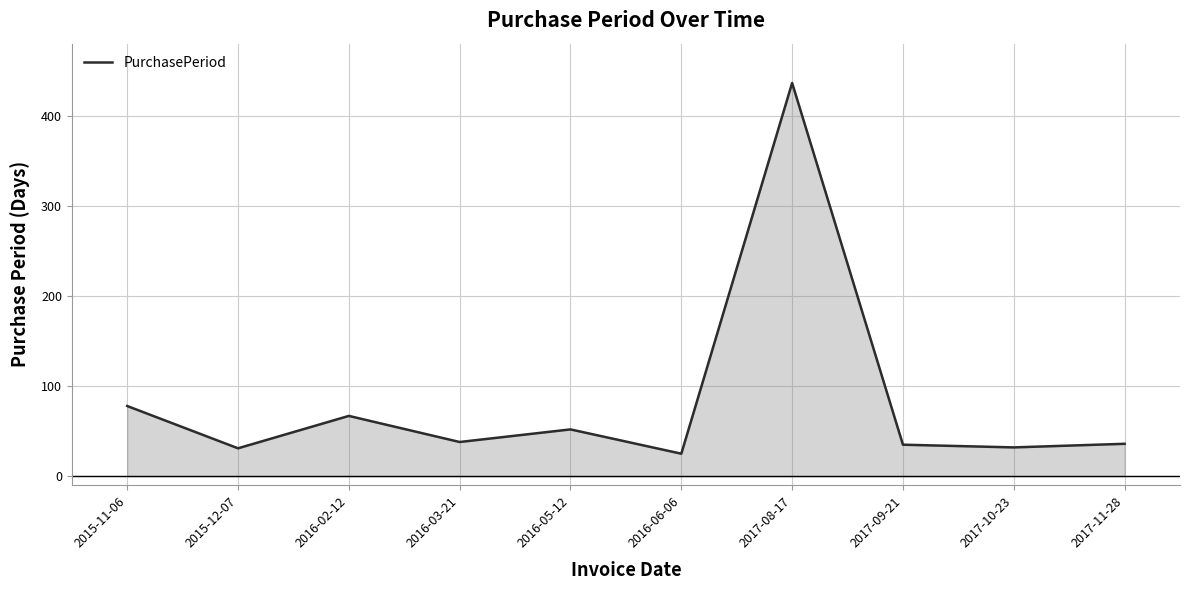

The value at 2016-03-21 is 20. True or false?

False